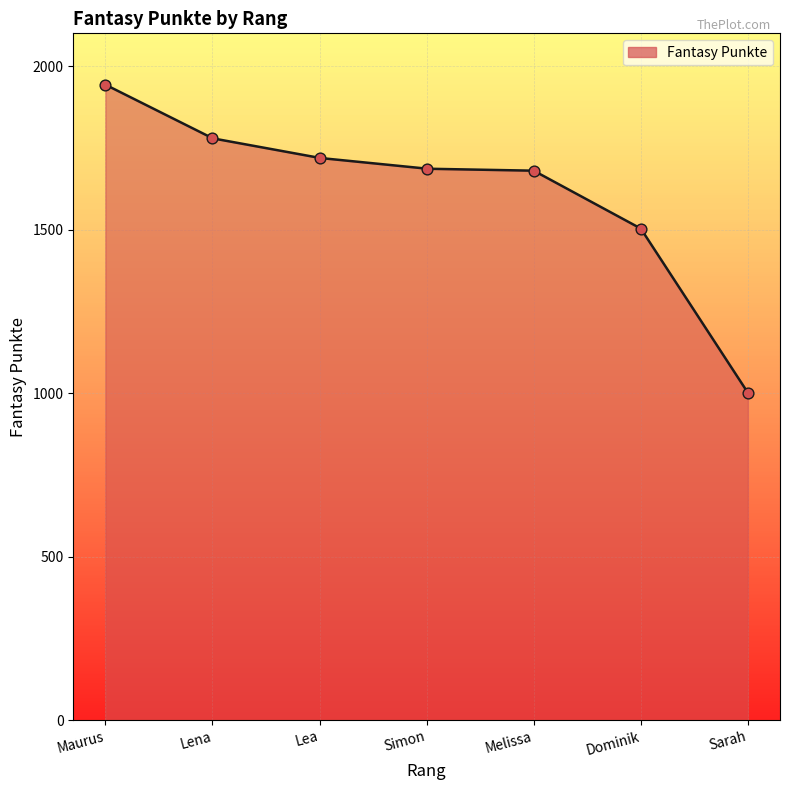

What is the change in value from Maurus to Sarah?

-942